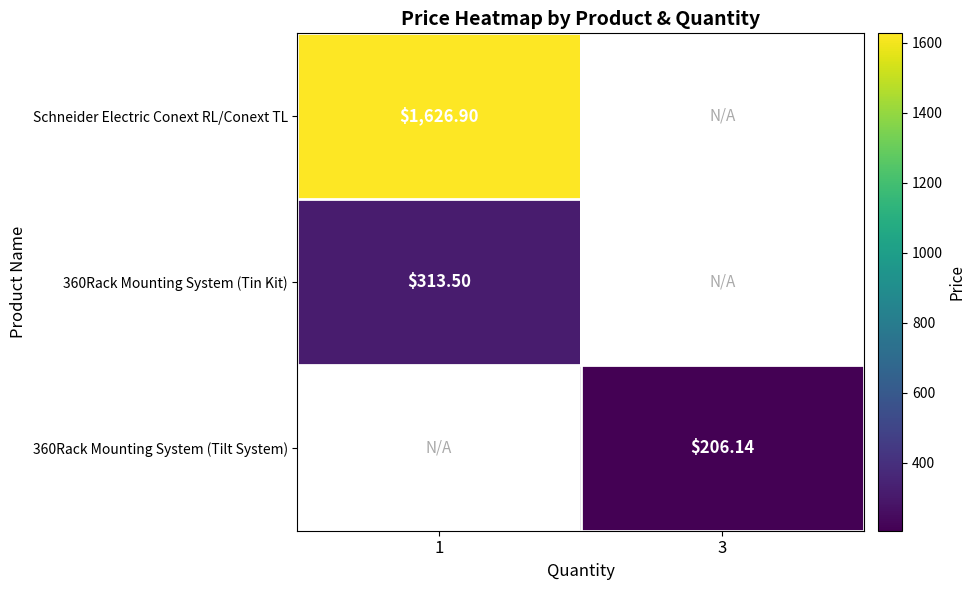

Count the number of categories in the chart.

2